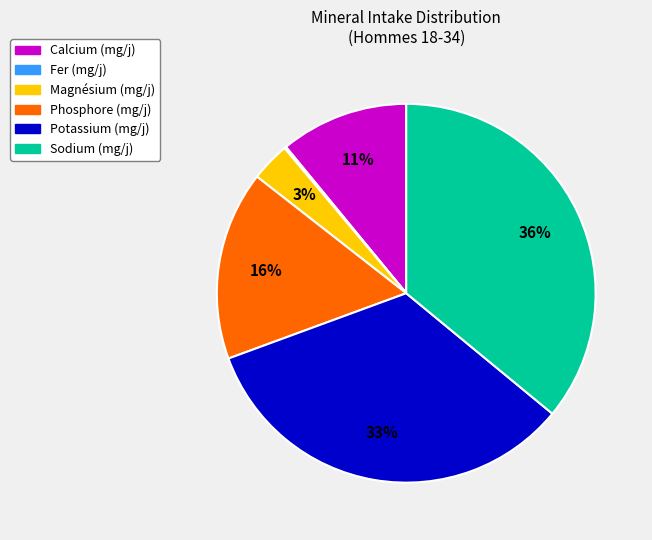

Is the sum of Magnésium (mg/j) and Phosphore (mg/j) greater than half?

No